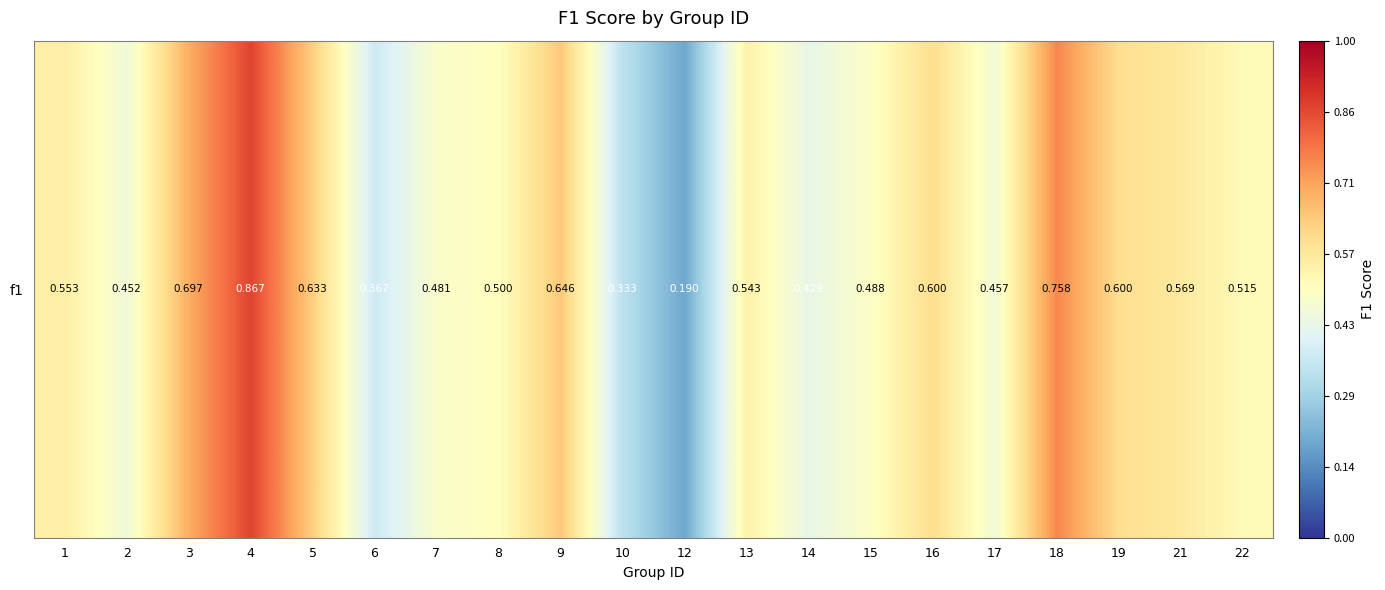

How many values are between 0 and 1?

20